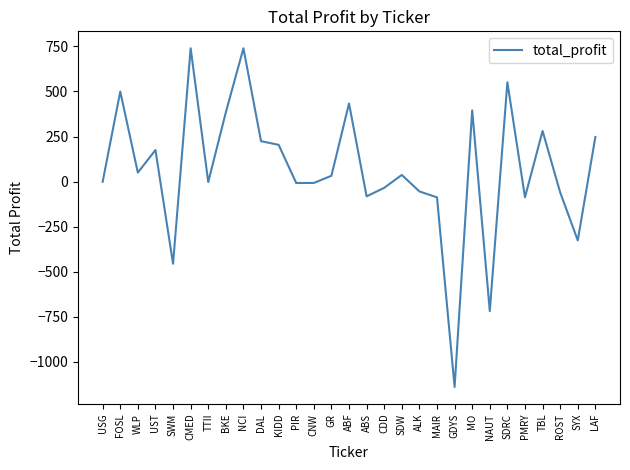

What is the difference between the second highest and minimum values?

1879.1